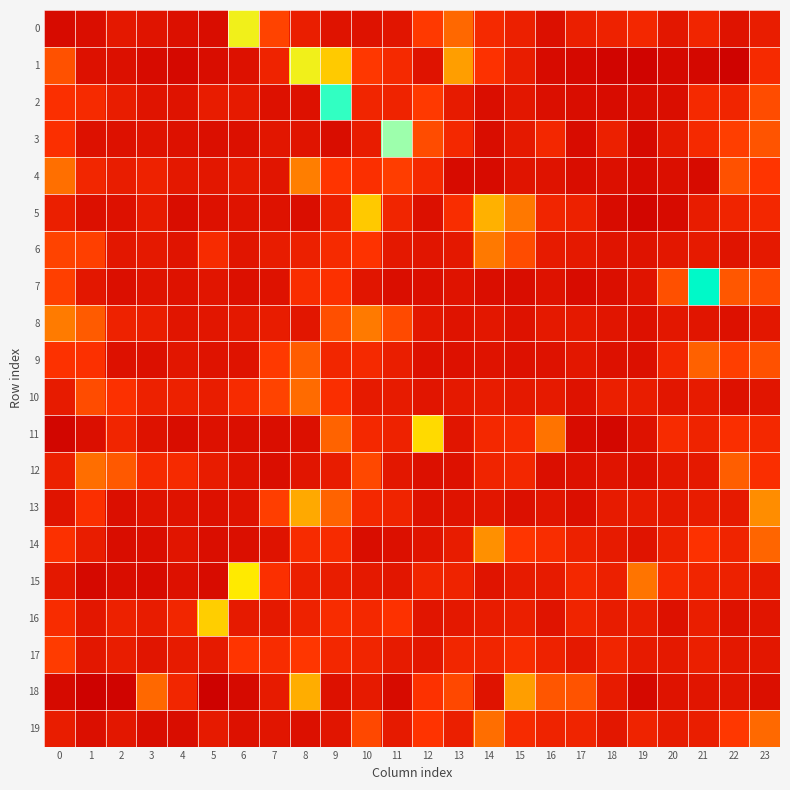

How many distinct data groups are displayed?

20